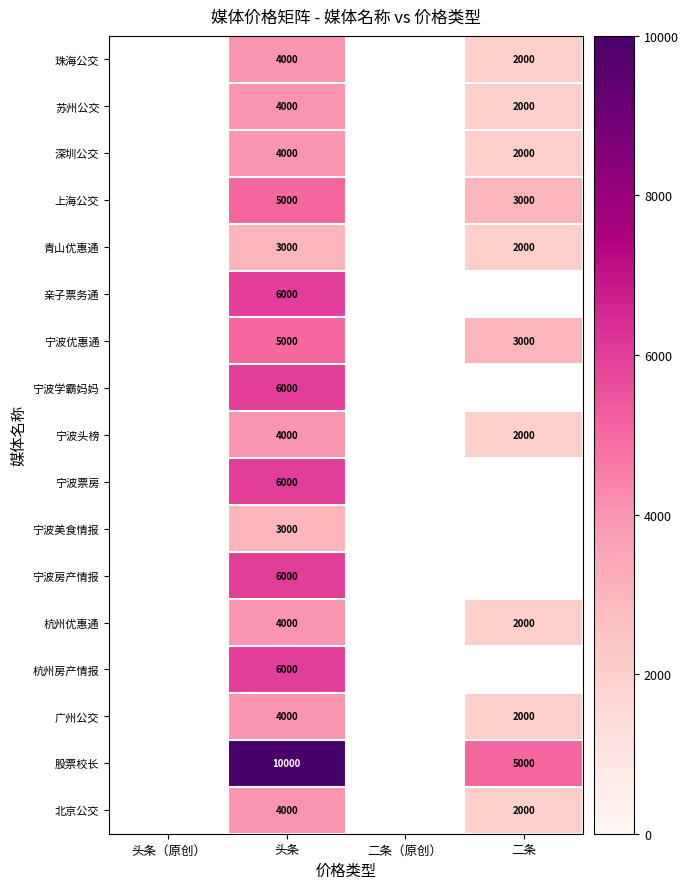

At which category is the sum across all series the highest?

头条